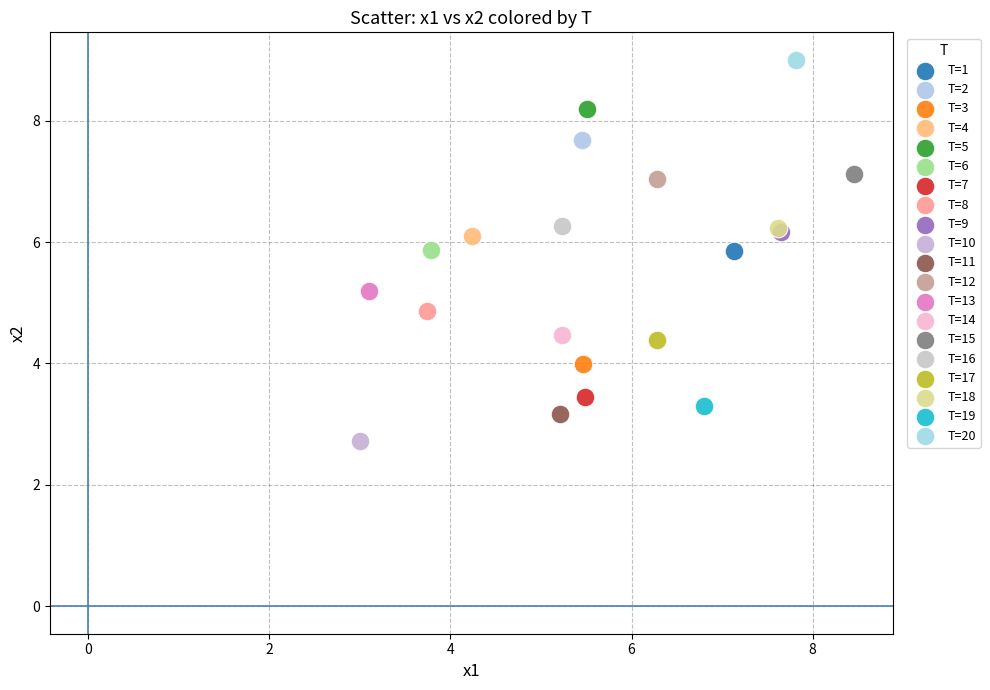

Which series contains the highest Y value?

T=20